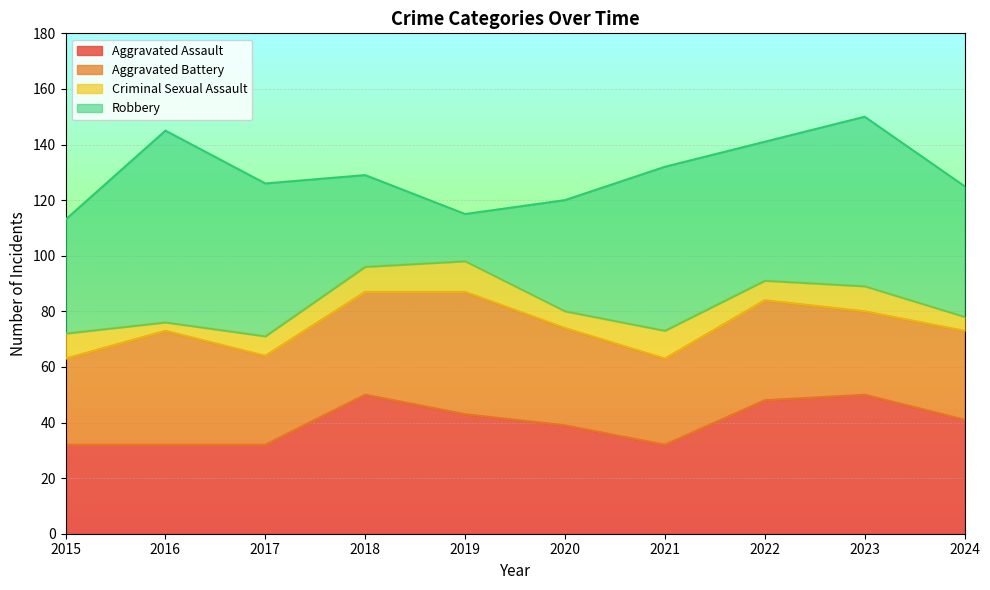

What is the total value across all series at 2024?

125